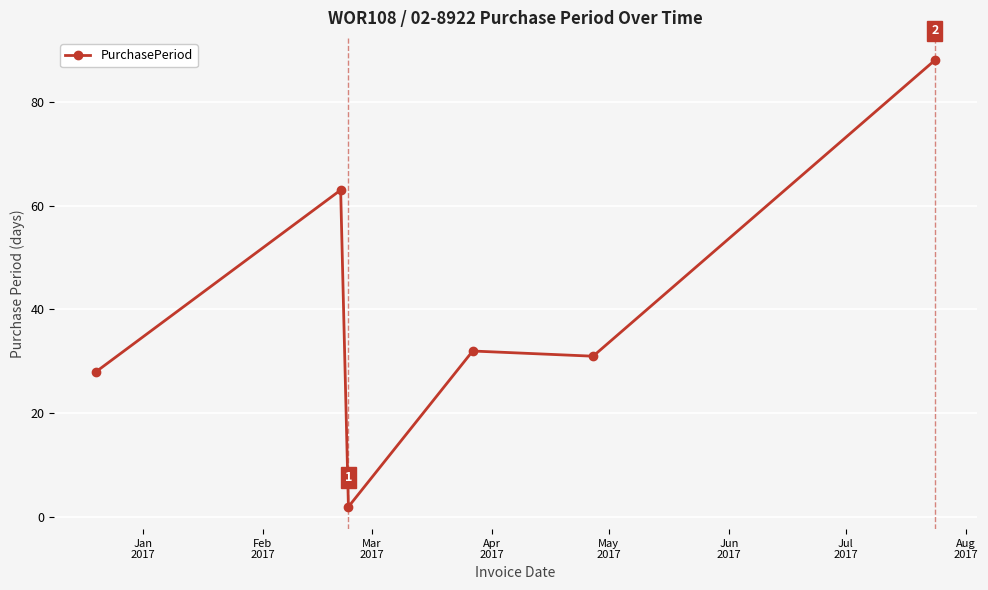

What is the smallest value displayed?

2